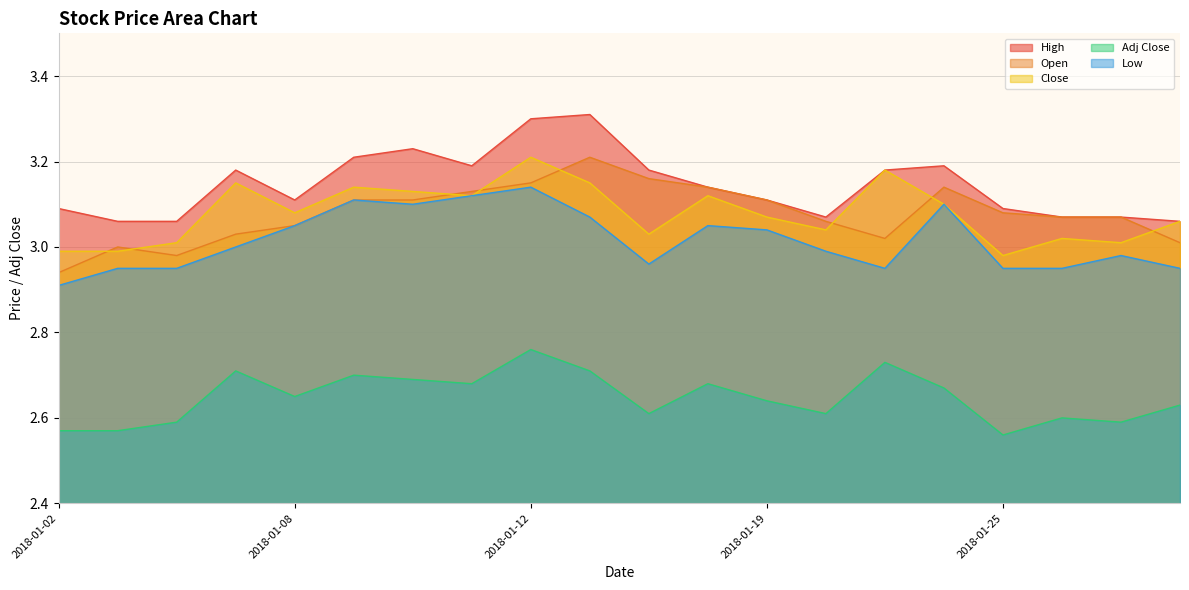

Between 2018-01-24 and 2018-01-05, which is larger?

2018-01-24